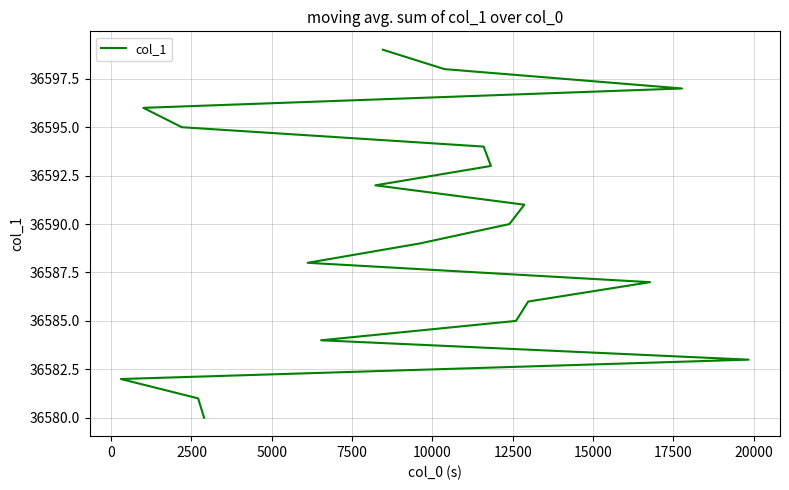

True or false: the data has more than 0 interior local peaks.

False